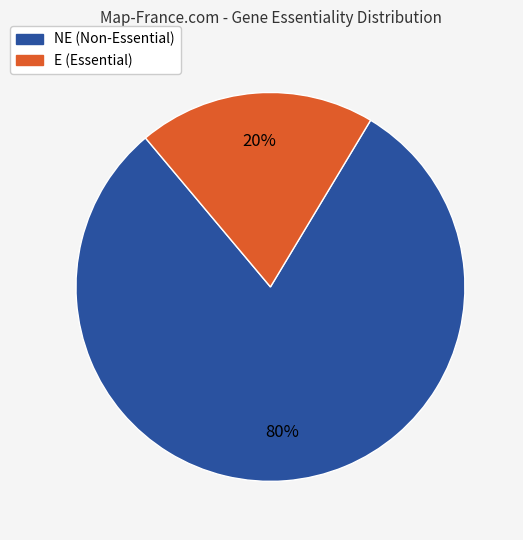

True or false: NE accounts for 74% of the total.

False